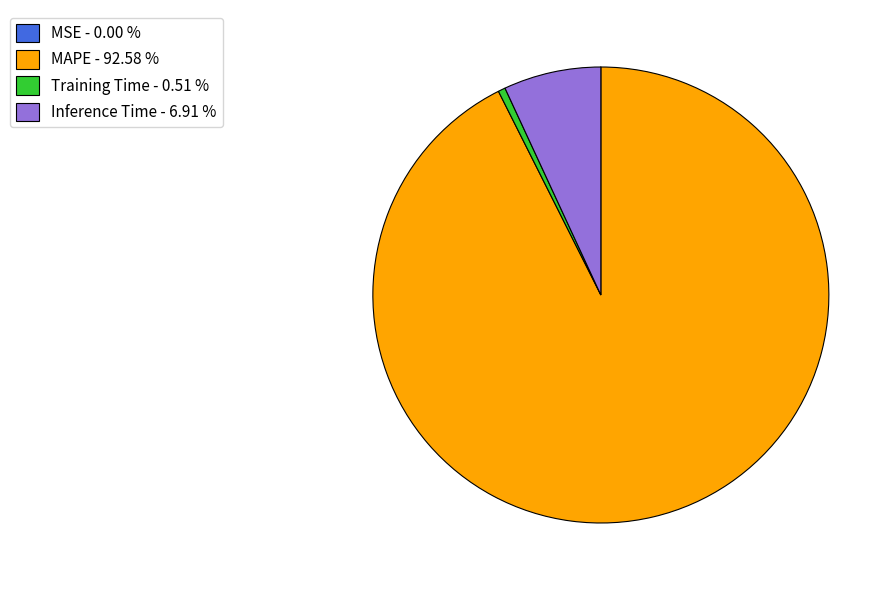

True or false: Training Time accounts for 10% of the total.

False